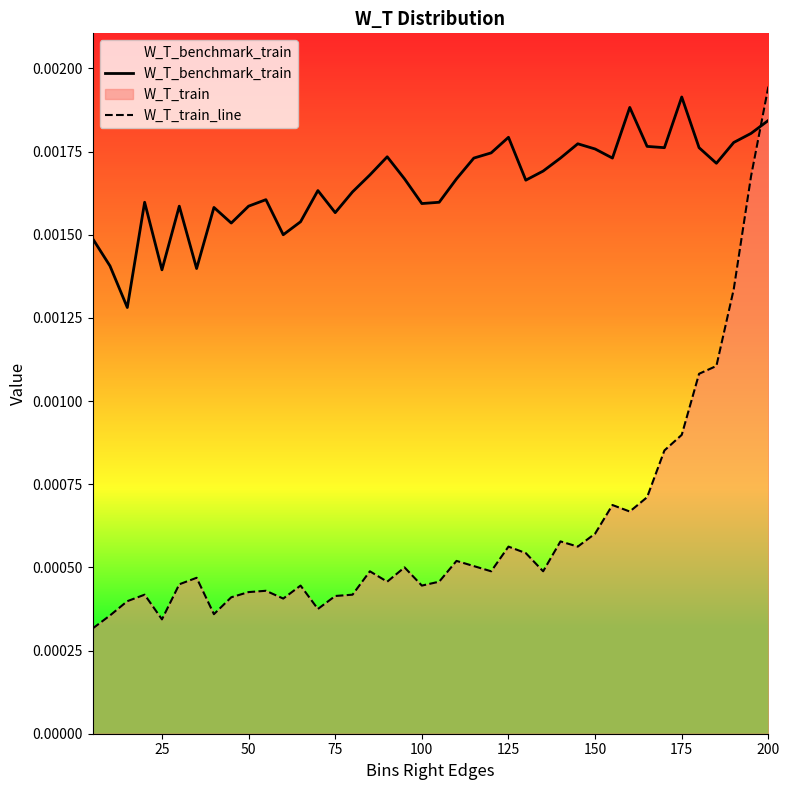

After their last crossing, which series has the higher values: W_T_train_line or W_T_benchmark_train?

W_T_train_line